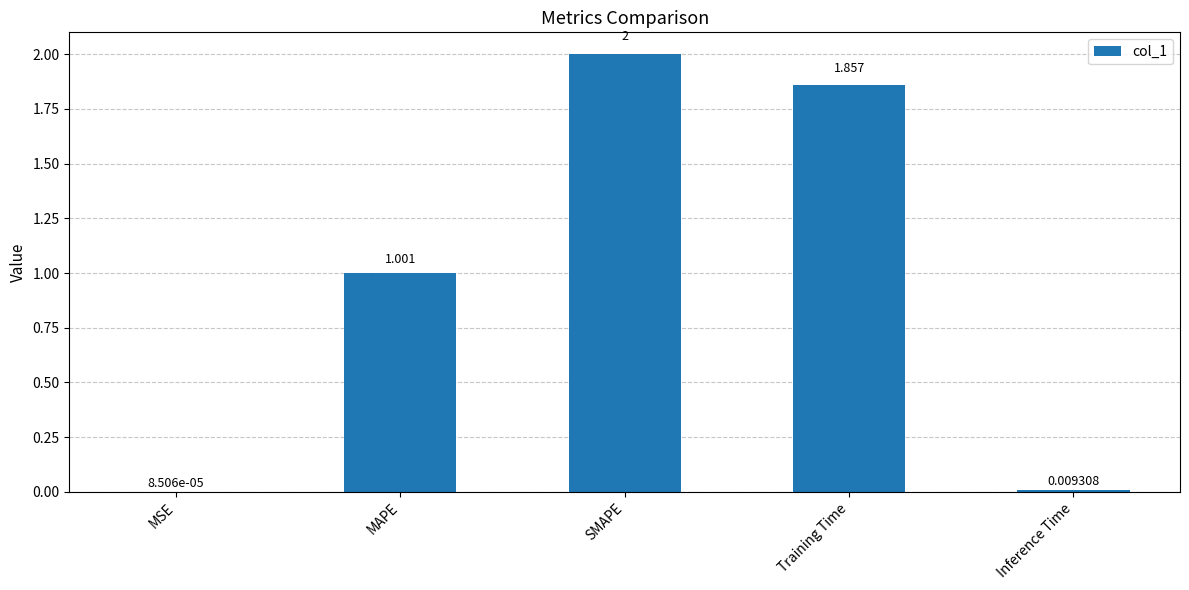

Where does the data first go above 1?

MAPE